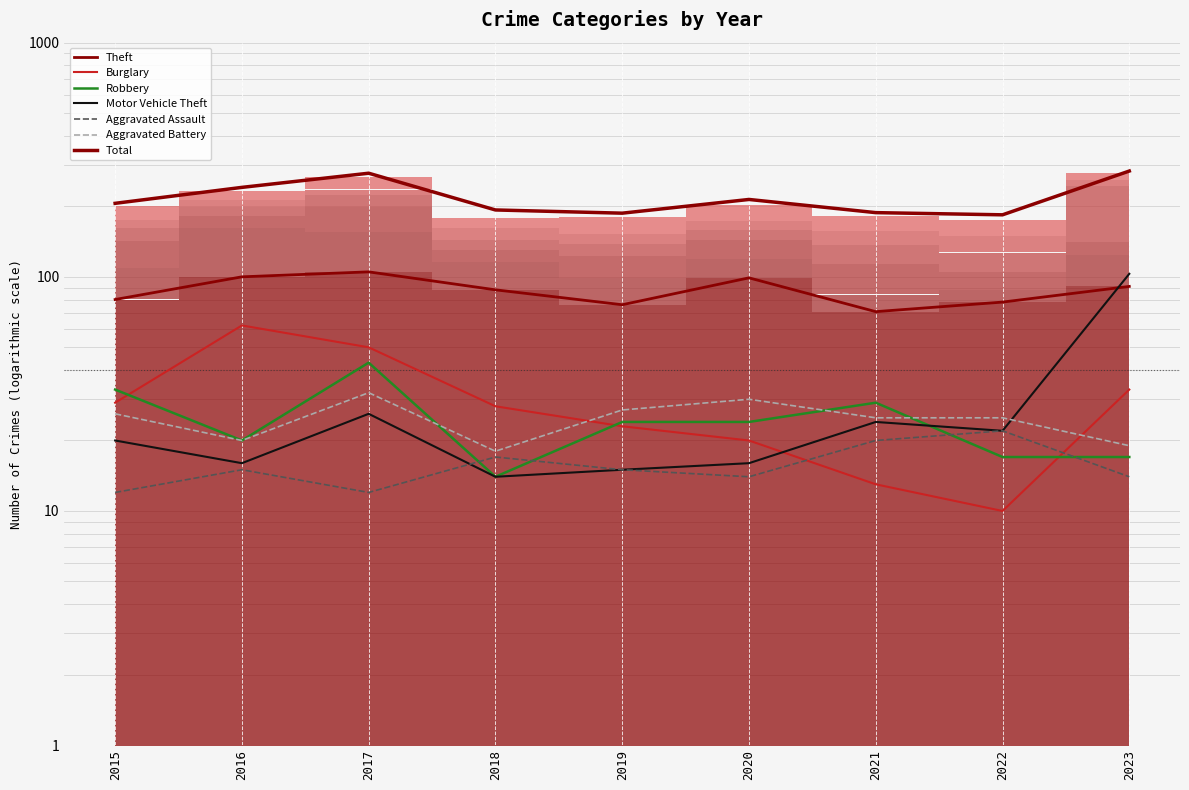

Is the value of Aggravated Battery at 2015 greater than the value of Theft at 2019?

No